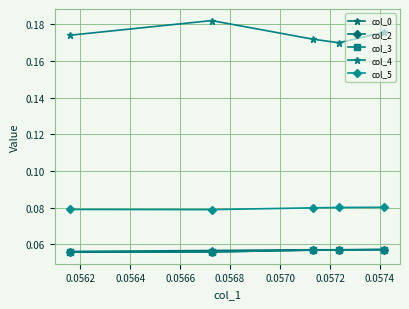

The value of col_4 at 0.0566 is 0.2. True or false?

True